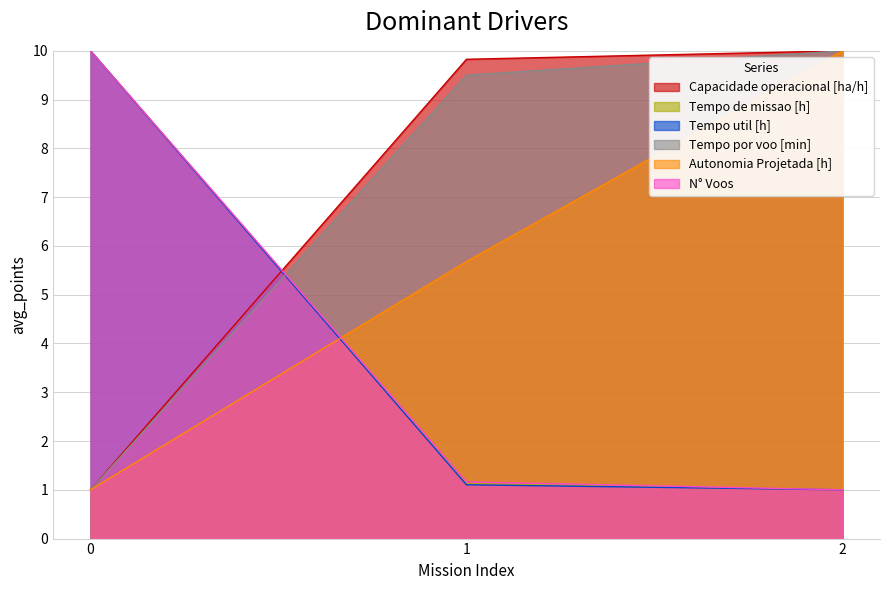

What is the value of the Capacidade operacional [ha/h] point at the 1st from the left?

1.0